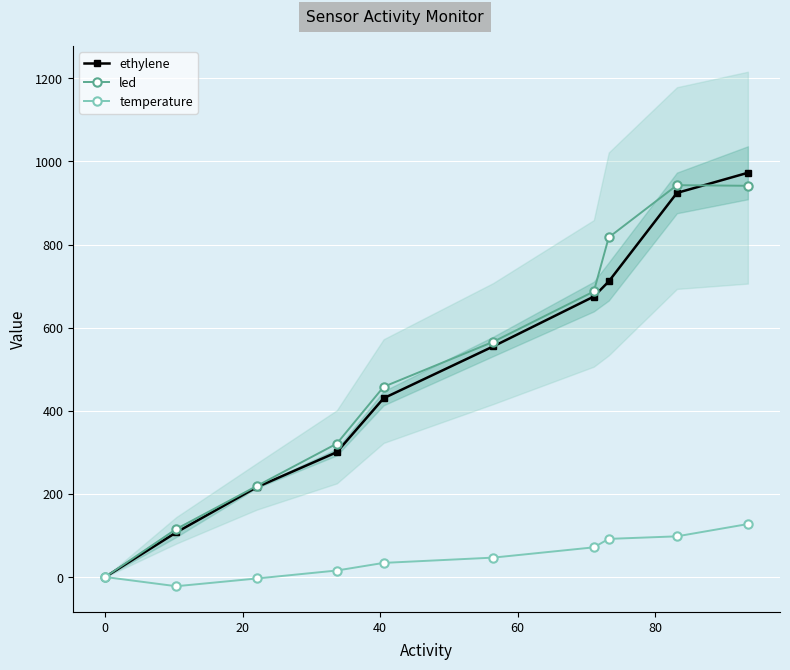

What is the value of the ethylene point at the 6th from the left?

554.8